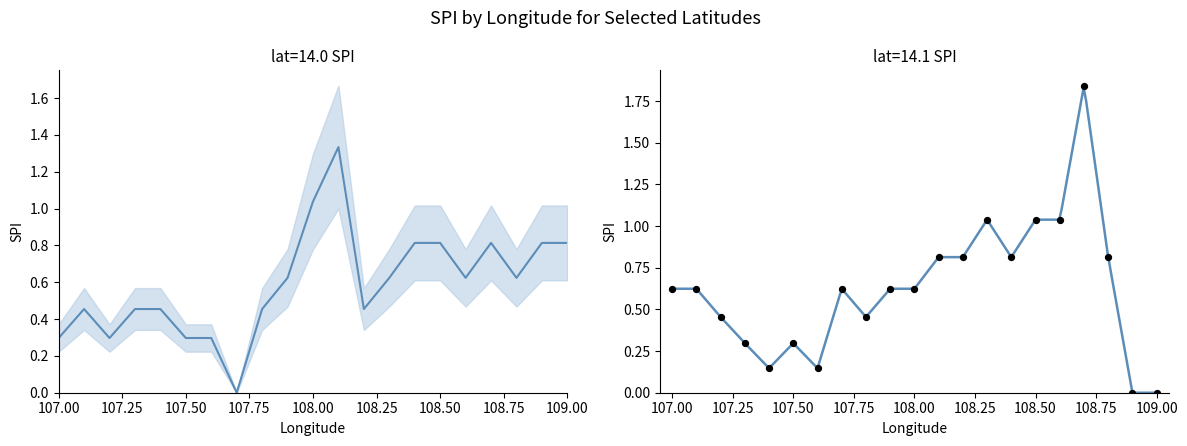

At which category is the sum across all series the highest?

108.7